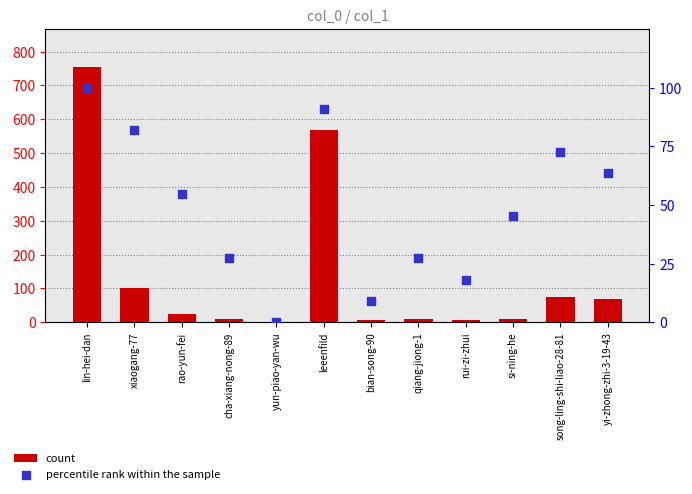

Is the value of percentile rank within the sample at cha-xiang-nong-89 greater than the value of count at xiaogang-77?

No